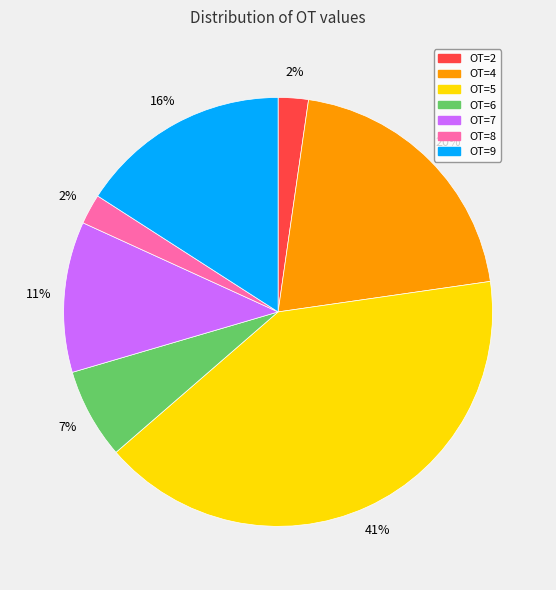

What percentage is the OT=2 slice, to the nearest percent?

2%